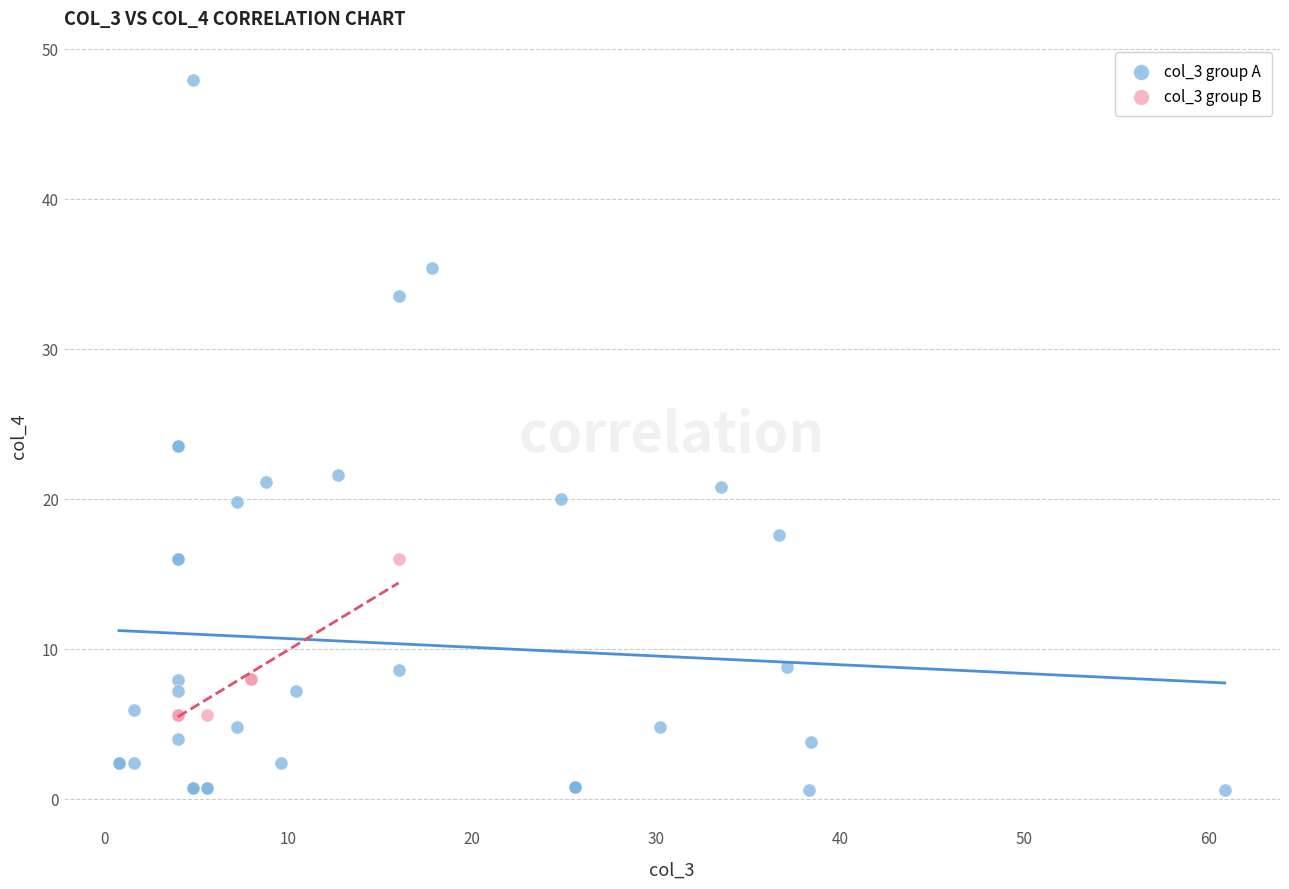

Which series contains the highest Y value?

col_3 group A